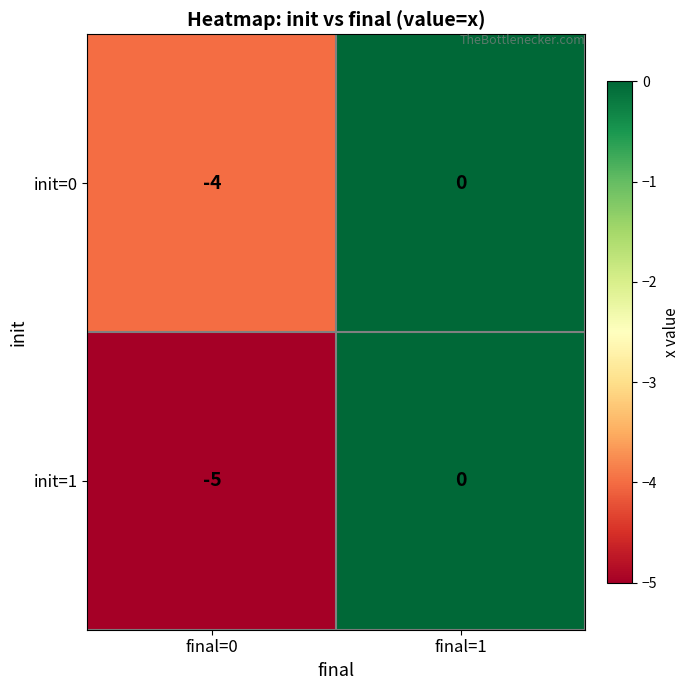

At which category is the sum across all series the highest?

final=1